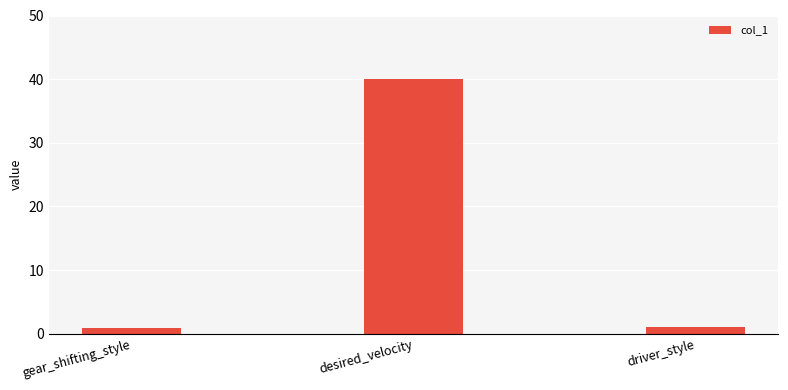

What is the approximate value at driver_style?

1.0